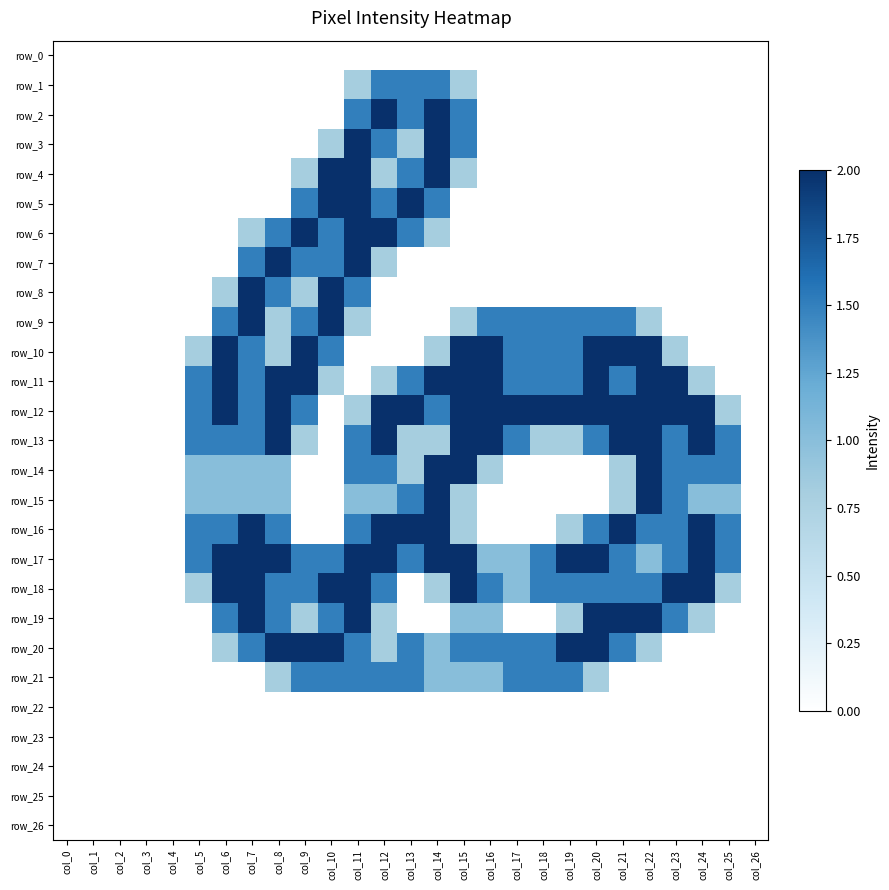

Which series has the largest range (max minus min)?

row_2